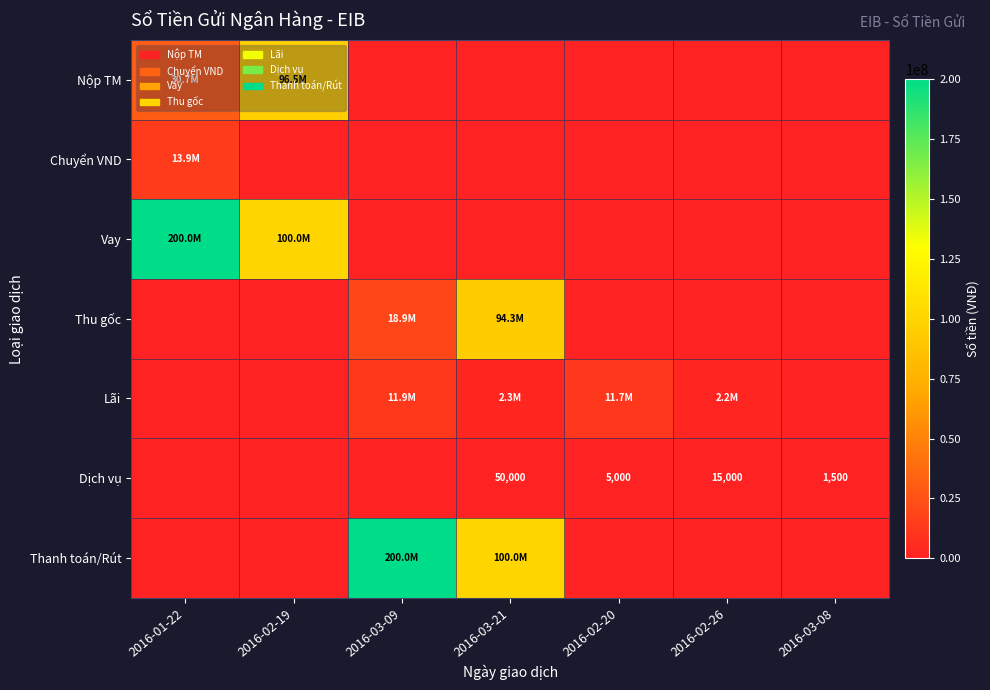

What is the total value across all series at 2016-02-20?

11658963